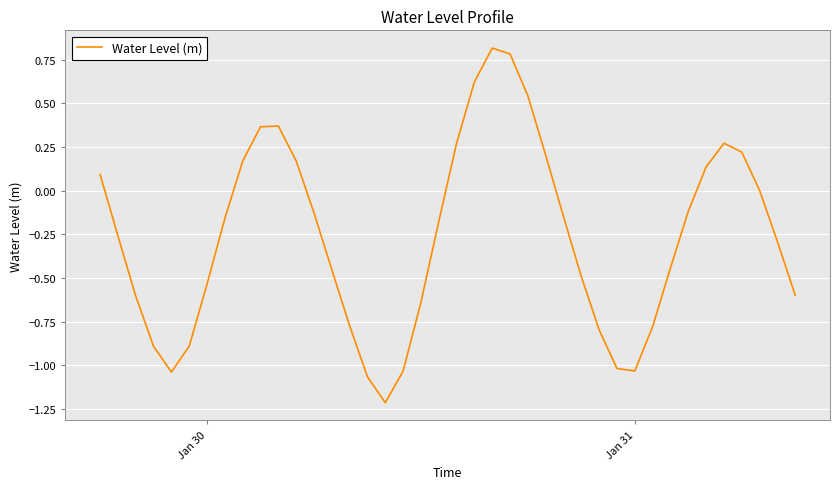

What is the difference between the maximum and minimum values?

2.0